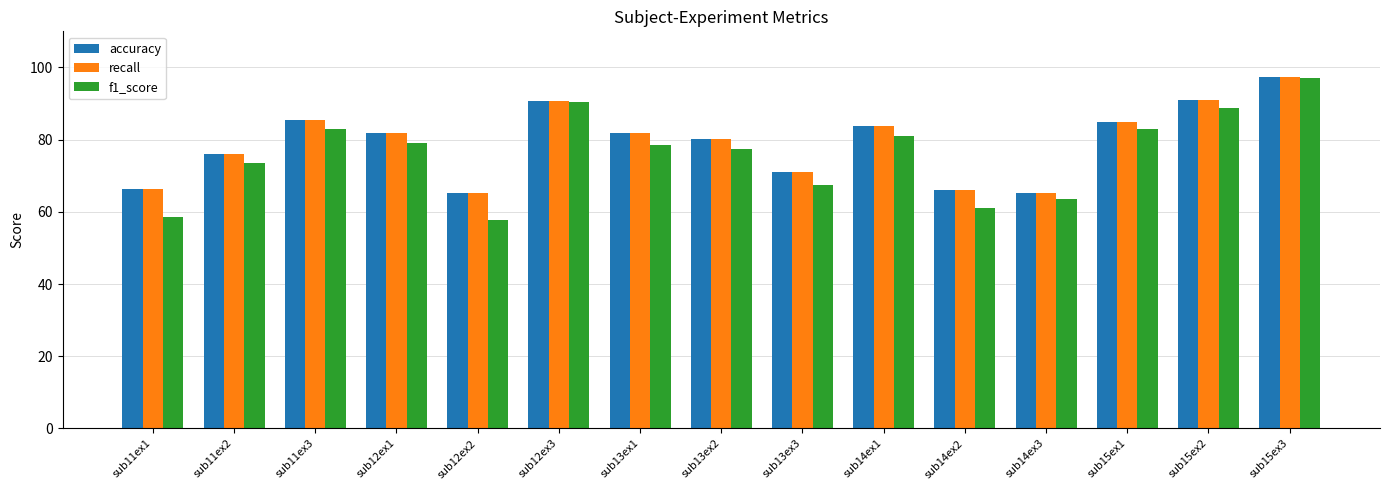

How many groups of bars are there?

15